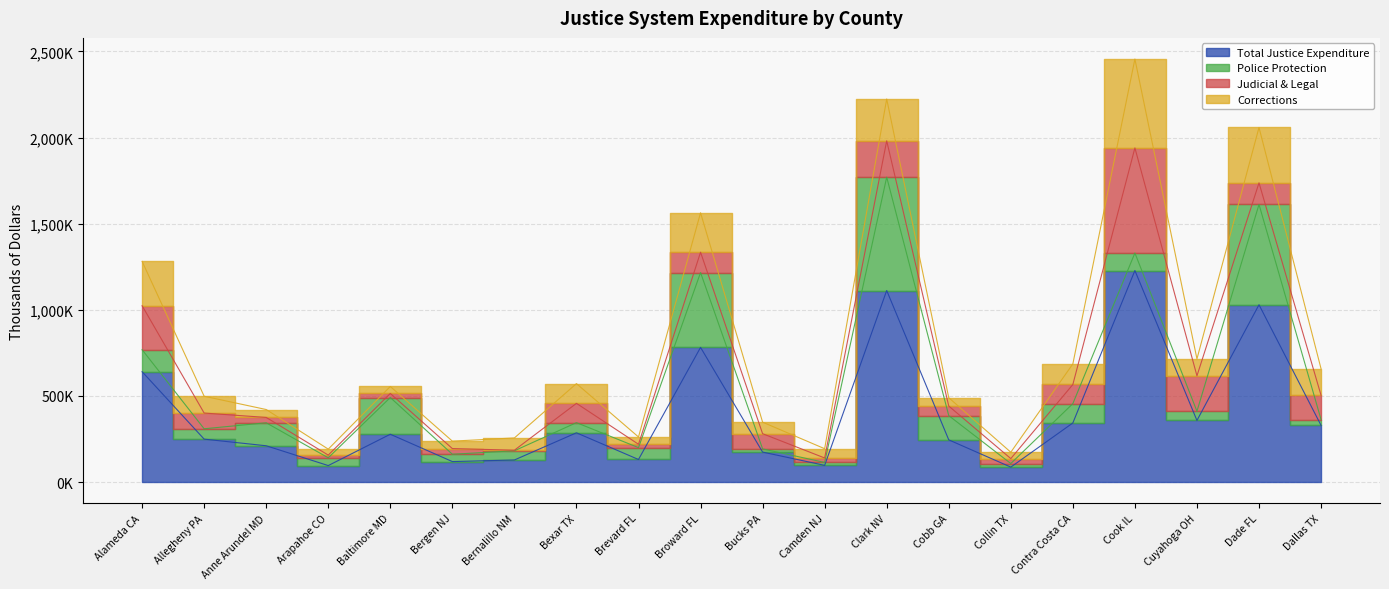

What is the sum of all Police Protection values?

2977317